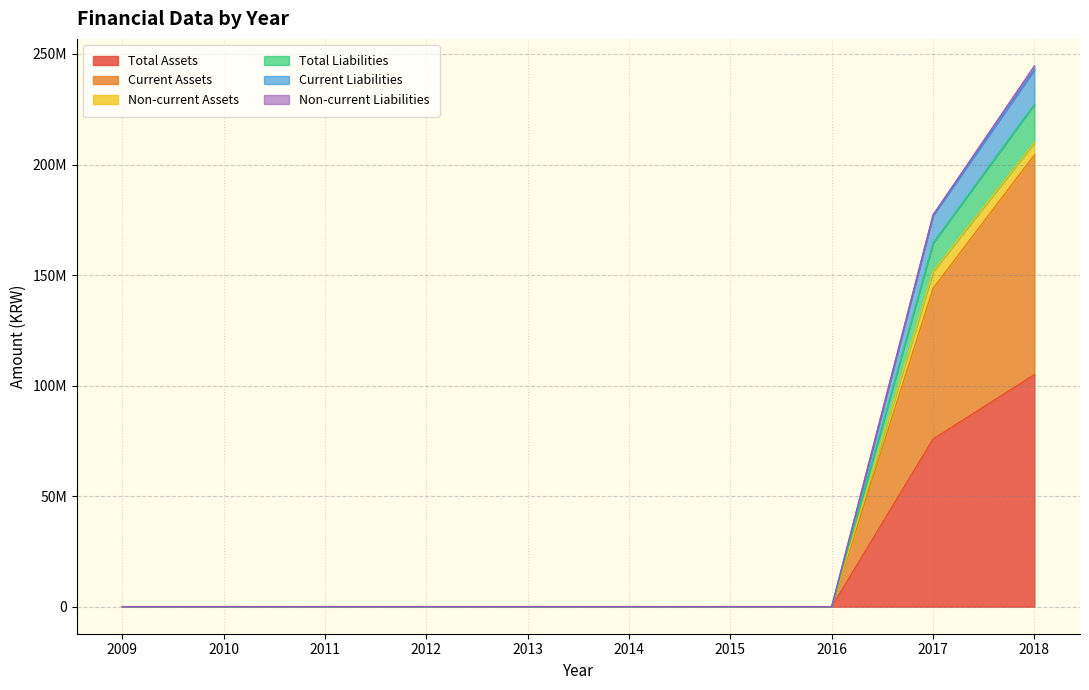

Does the chart display data point markers on the line(s)?

No